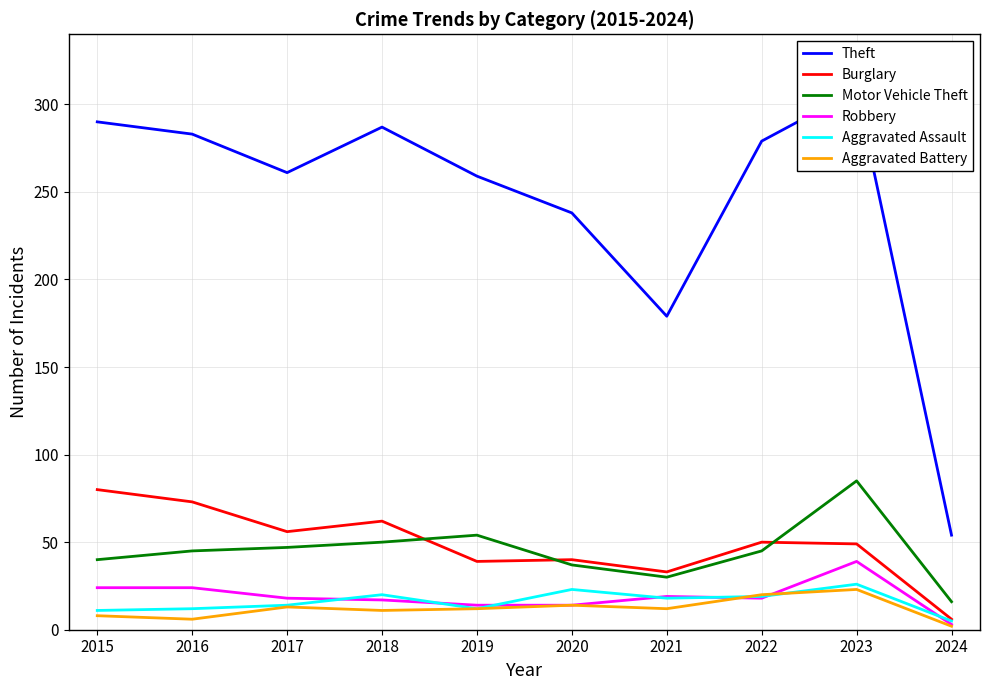

Rank the series by their maximum value, from highest to lowest.

Theft, Motor Vehicle Theft, Burglary, Robbery, Aggravated Assault, Aggravated Battery